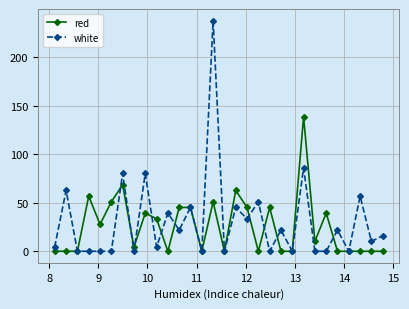

List the series in order of their overall mean, highest first.

white, red